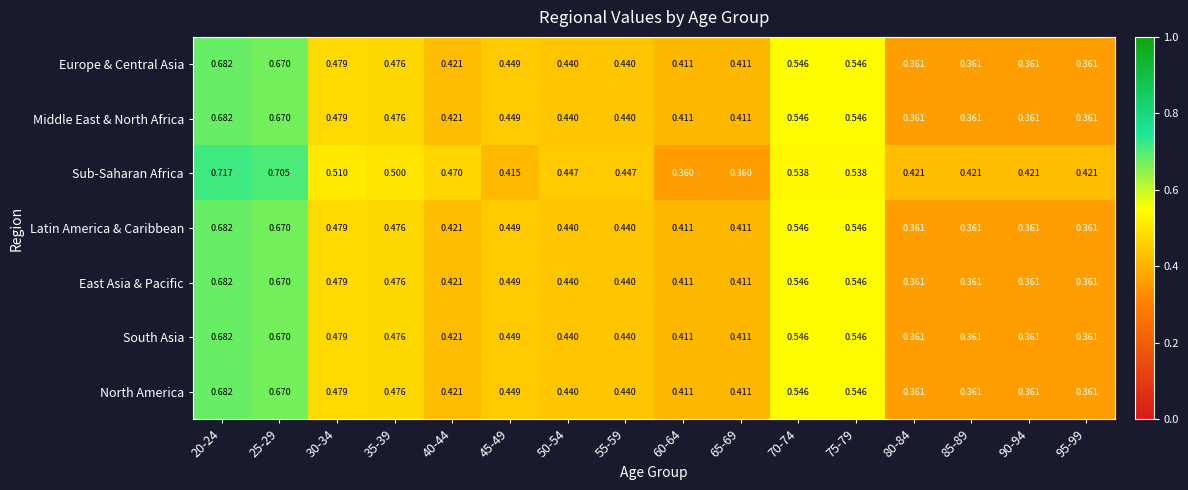

Which series has the largest range (max minus min)?

Sub-Saharan Africa